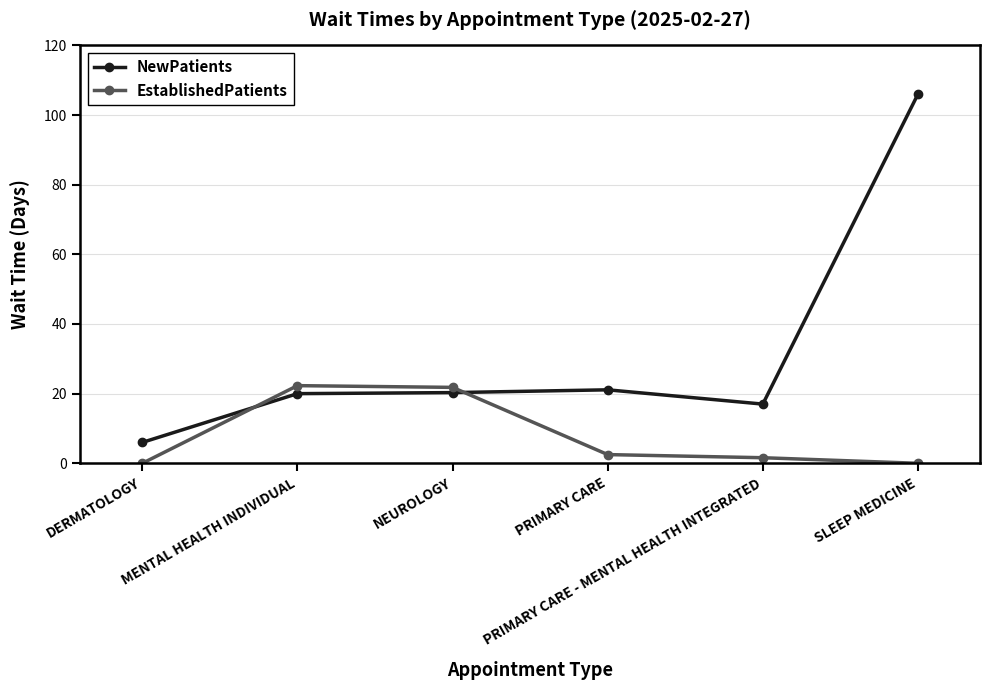

Which series has the largest total across all categories?

NewPatients